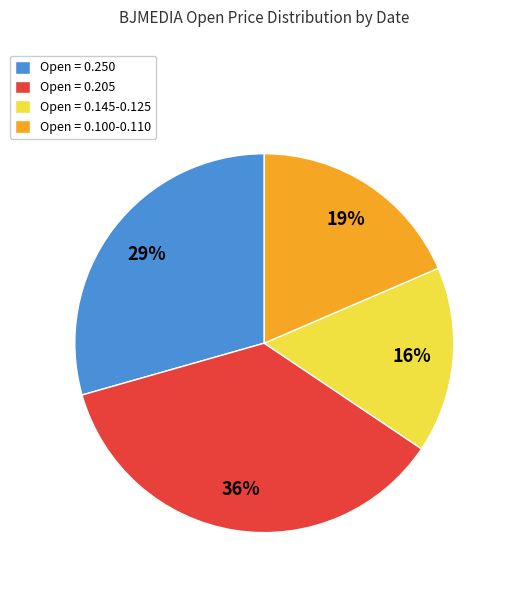

What is the largest slice in the pie chart?

Open = 0.205